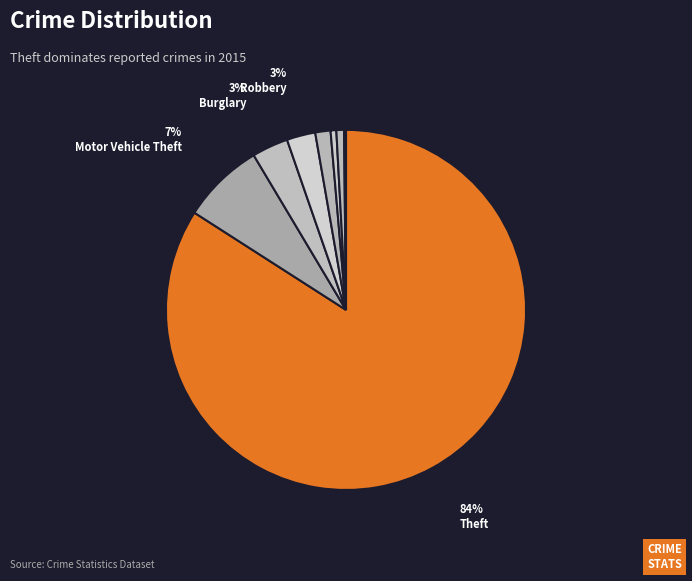

What is the largest slice in the pie chart?

Theft